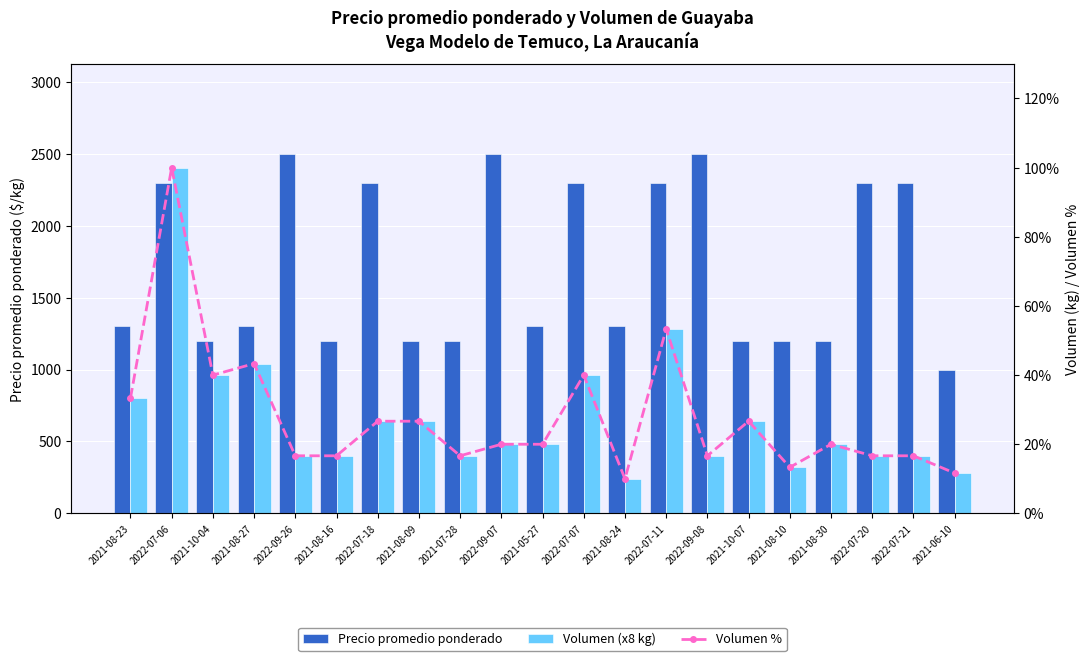

Which series has the largest total across all categories?

Precio promedio ponderado